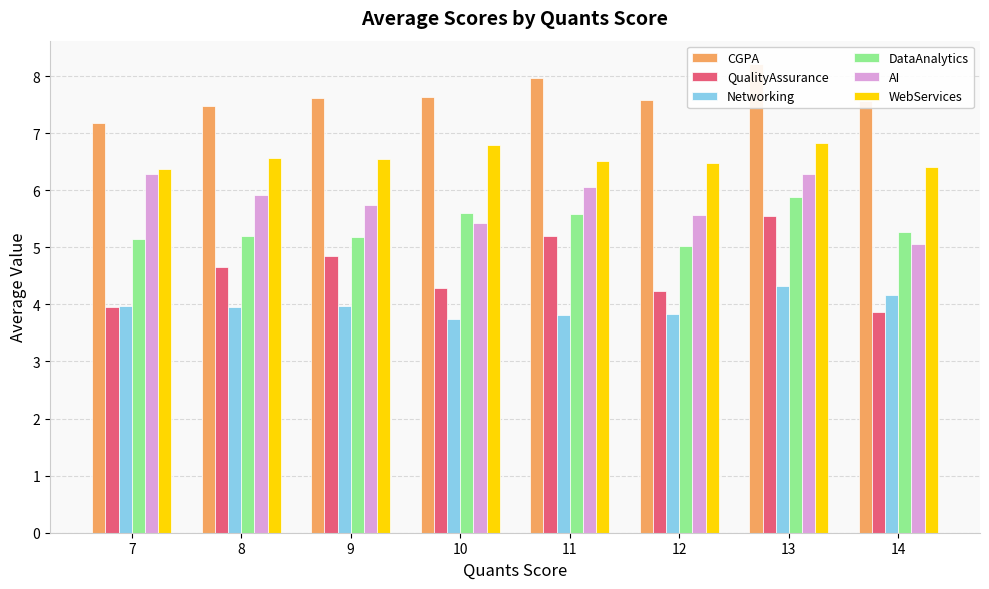

True or false: WebServices has a value of 4.4 at 14.

False